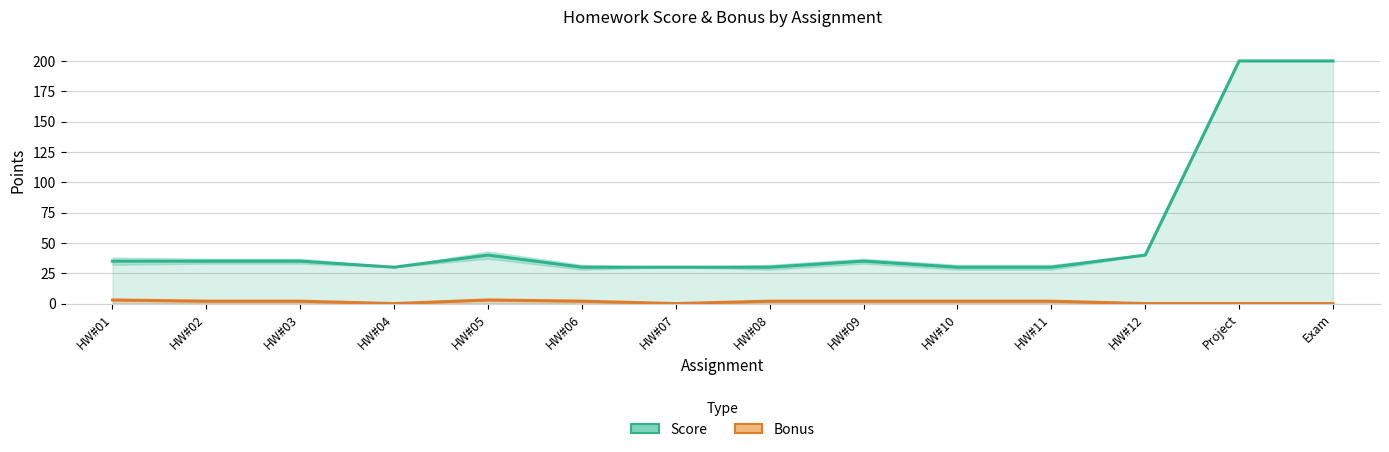

At which category does Bonus reach its first local valley?

HW#04